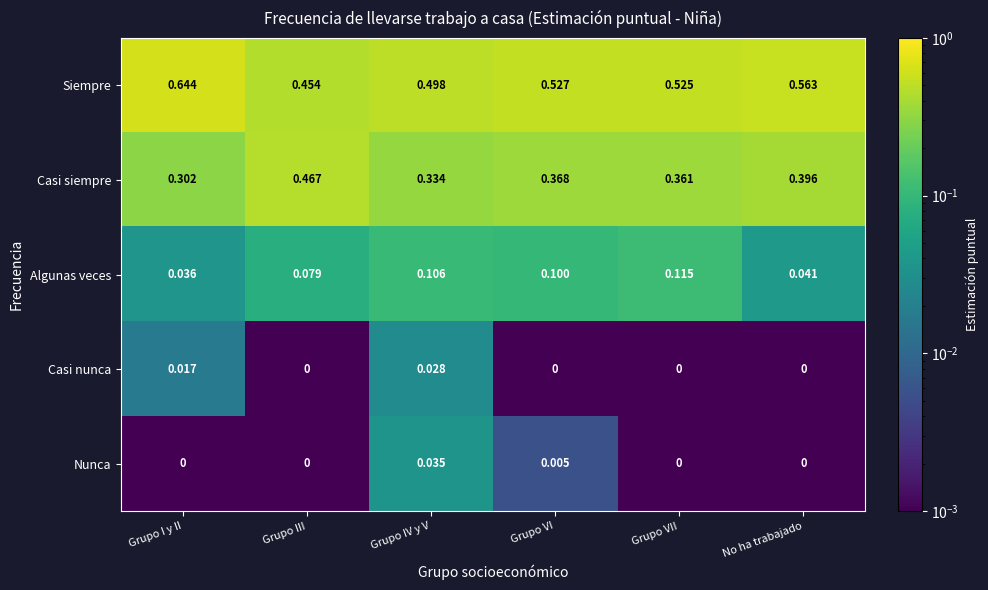

Is the value of Nunca at Grupo III greater than the value of Algunas veces at Grupo VII?

No